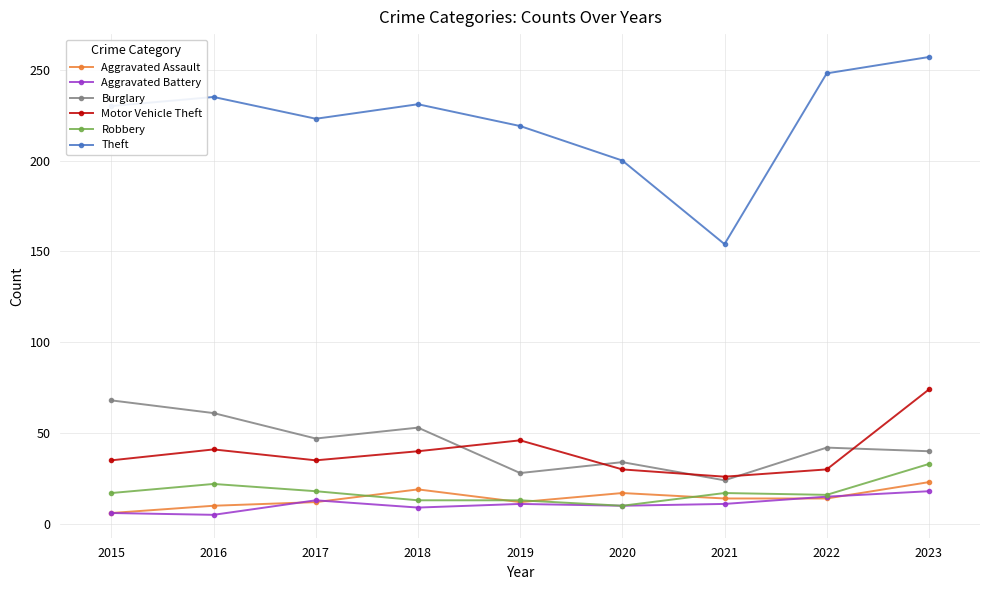

True or false: Theft and Motor Vehicle Theft cross at least once.

False